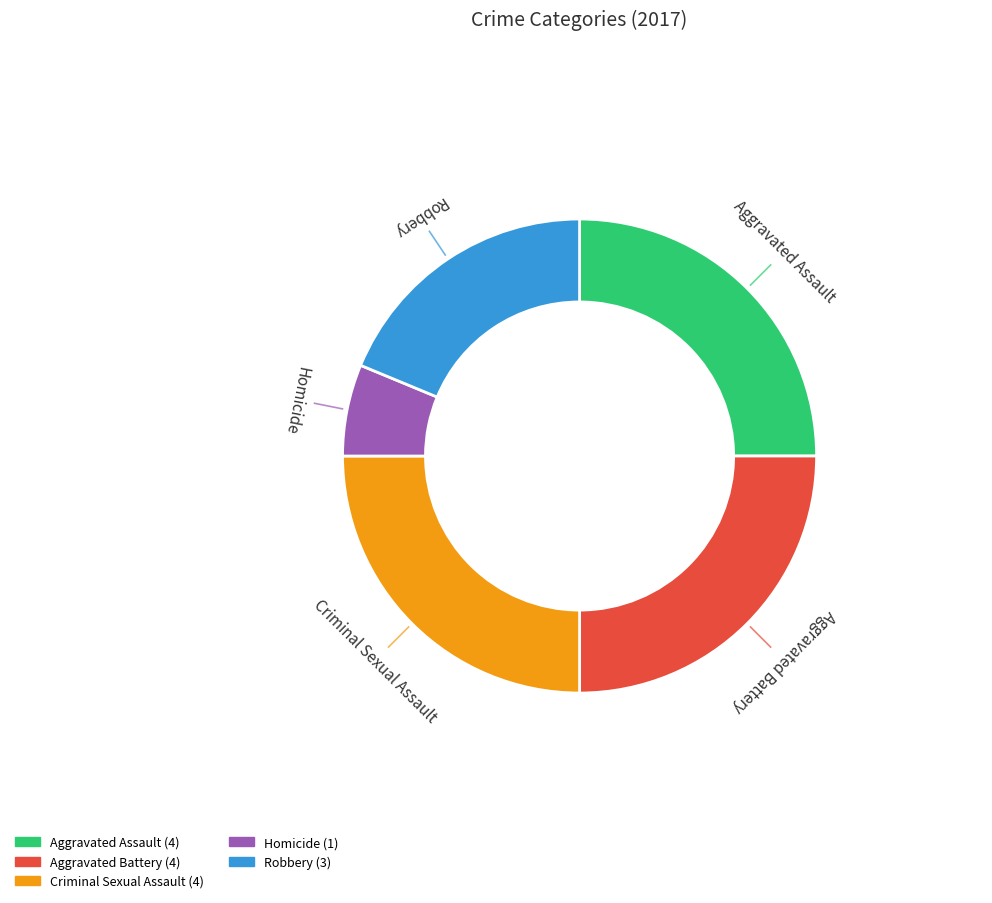

What is the ratio of the value at Criminal Sexual Assault to the value at Homicide?

4.0